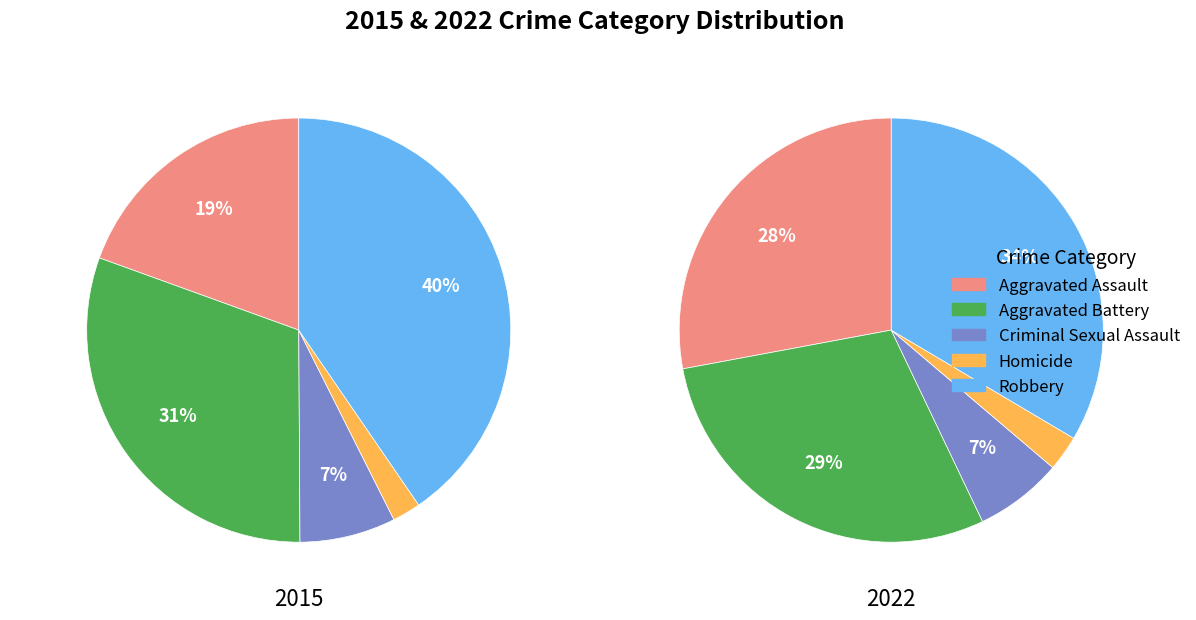

Count the number of slices in the pie.

5